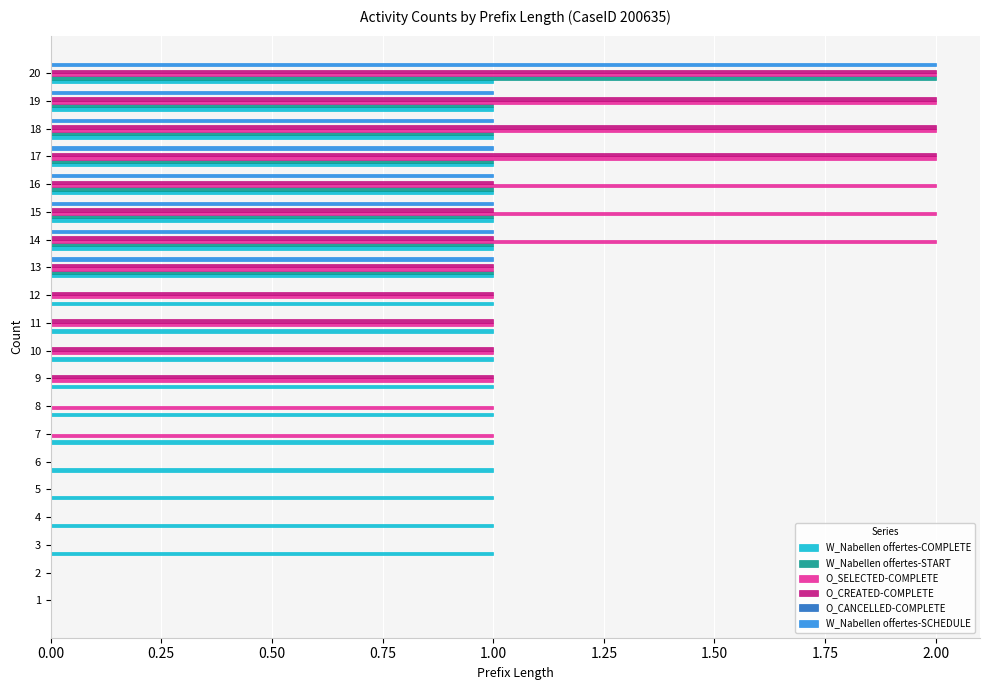

Which series changed the most between 14 and 17?

O_CREATED-COMPLETE